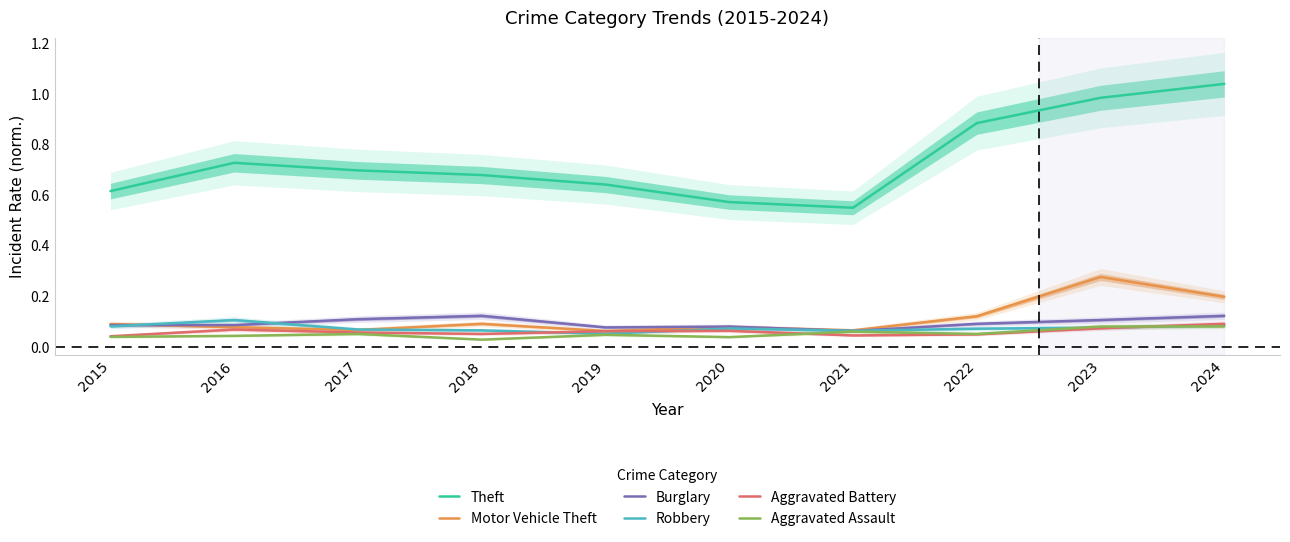

Reading left to right, list all the values displayed in this chart.

Theft: 2015=0.6	2016=0.7	2017=0.7	2018=0.7	2019=0.6	2020=0.6	2021=0.6	2022=0.9	2023=1.0	2024=1.0
Motor Vehicle Theft: 2015=0.1	2016=0.1	2017=0.1	2018=0.1	2019=0.1	2020=0.1	2021=0.1	2022=0.1	2023=0.3	2024=0.2
Burglary: 2015=0.1	2016=0.1	2017=0.1	2018=0.1	2019=0.1	2020=0.1	2021=0.1	2022=0.1	2023=0.1	2024=0.1
Robbery: 2015=0.1	2016=0.1	2017=0.1	2018=0.1	2019=0.1	2020=0.1	2021=0.1	2022=0.1	2023=0.1	2024=0.1
Aggravated Battery: 2015=0.0	2016=0.1	2017=0.1	2018=0.1	2019=0.1	2020=0.1	2021=0.0	2022=0.1	2023=0.1	2024=0.1
Aggravated Assault: 2015=0.0	2016=0.0	2017=0.1	2018=0.0	2019=0.0	2020=0.0	2021=0.1	2022=0.1	2023=0.1	2024=0.1